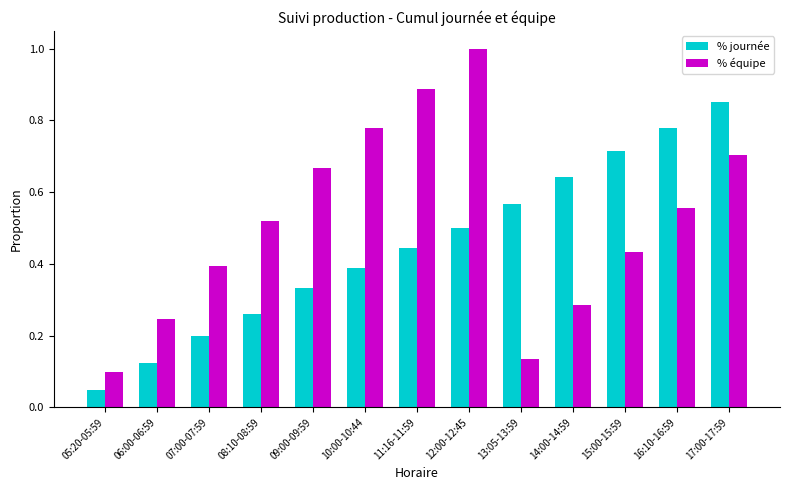

The value of % équipe at 05:20-05:59 is 0.1. True or false?

True